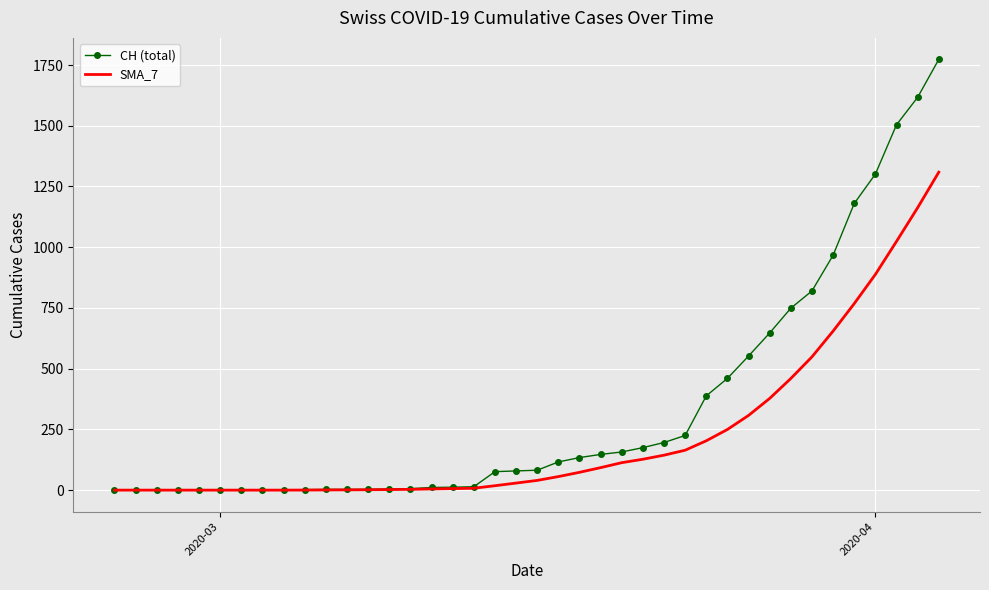

List the series in order of their peak value, lowest first.

SMA_7, CH (total)